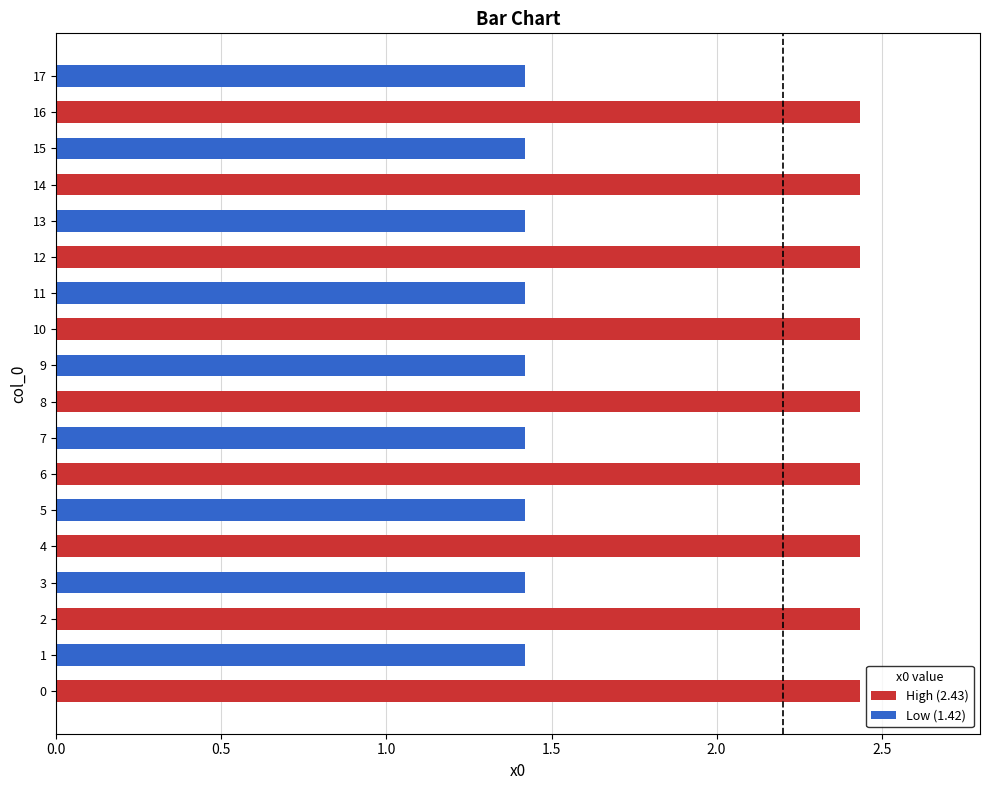

Approximately how many times larger is the value at 14 compared to 13?

1.7